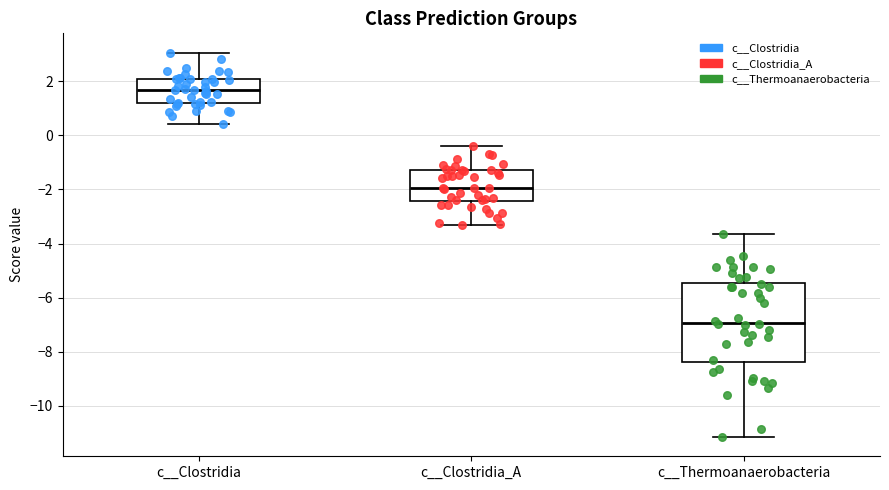

Reading left to right, transcribe this box plot: for each box, give where its median line is, the range the box spans, and where its two whiskers end, as read against the y-axis. The values are not printed on the chart, so give them approximately, as read against the axis.

c__Clostridia: median 1.6, box 1.2 to 2.0, whiskers 0.4 to 3.0
c__Clostridia_A: median -2.0, box -2.4 to -1.2, whiskers -3.2 to -0.4
c__Thermoanaerobacteria: median -7.0, box -8.4 to -5.4, whiskers -11.2 to -3.6